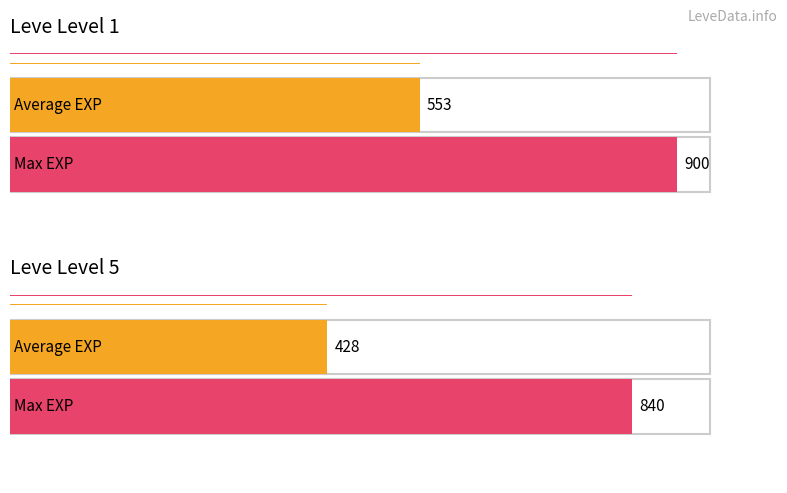

The currentAveragePrice series shows -15437.8 at Leather Leggings. True or false?

False